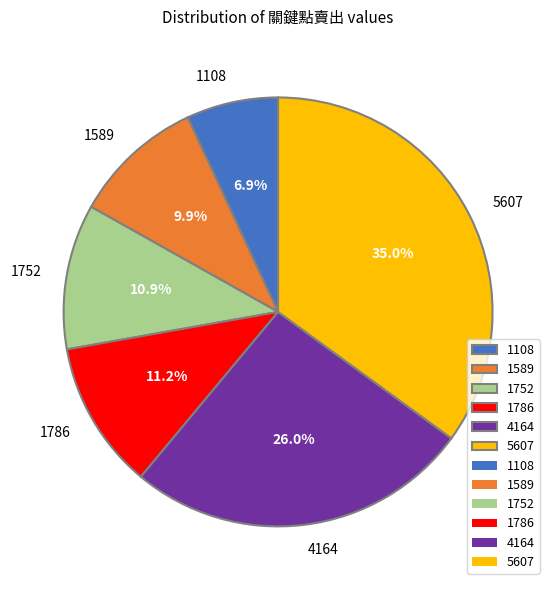

Is there a majority slice in this chart?

No